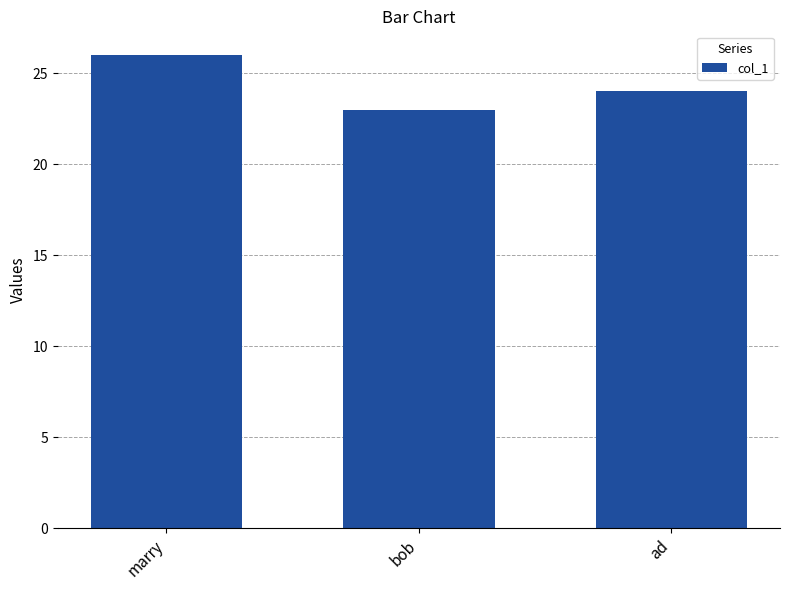

What is the average value?

24